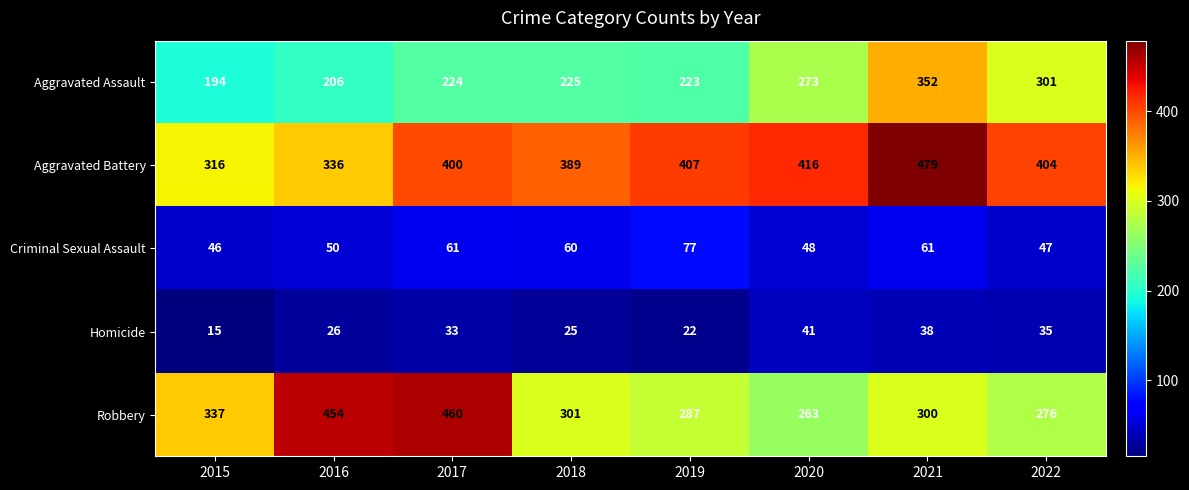

What is the difference between the highest and lowest values at 2015?

322